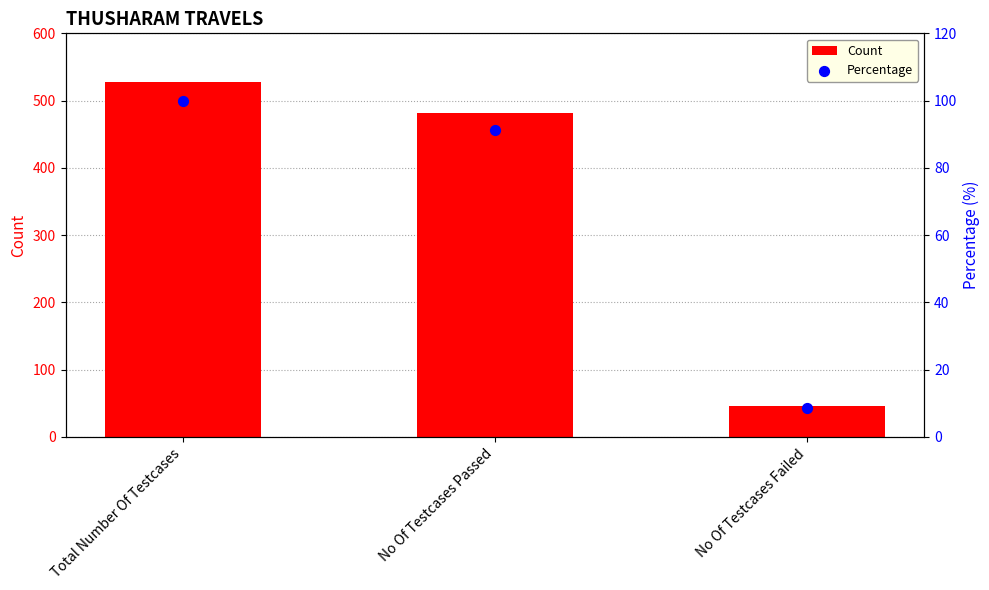

Which series reaches the maximum Y coordinate?

Count